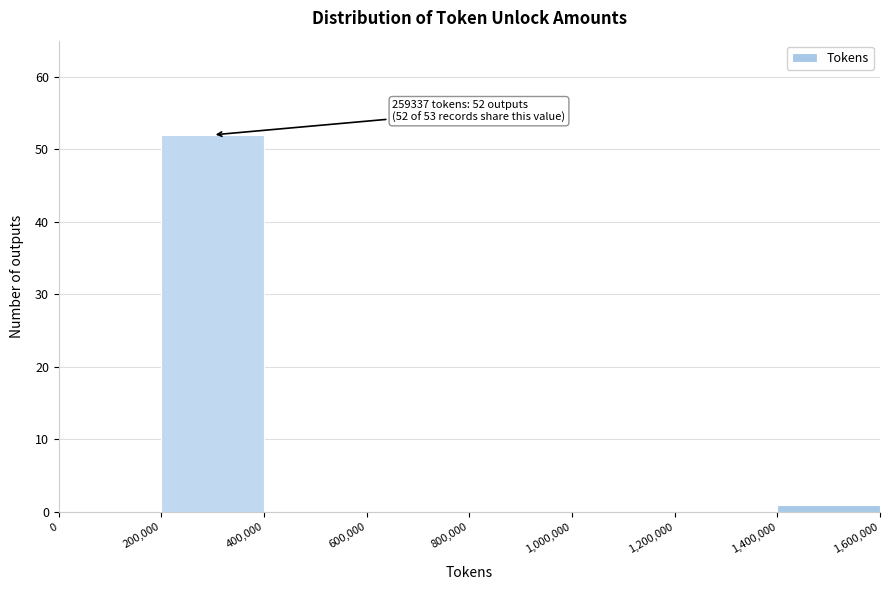

Which range on the x-axis has the tallest bar?

200,000 to 400,000